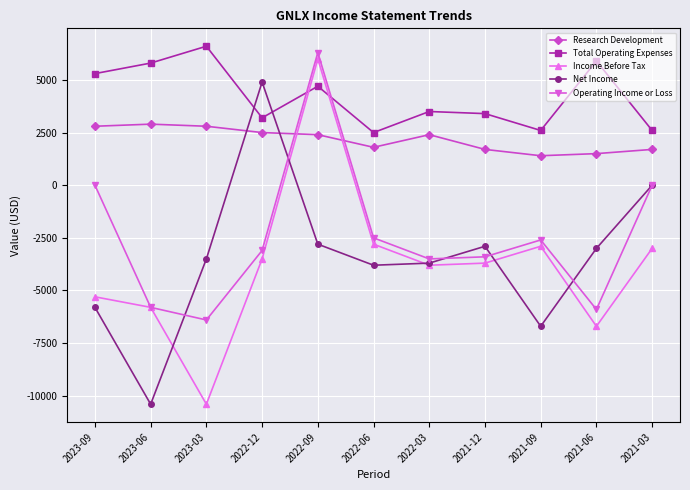

At which category does Total Operating Expenses reach its first local valley?

2022-12